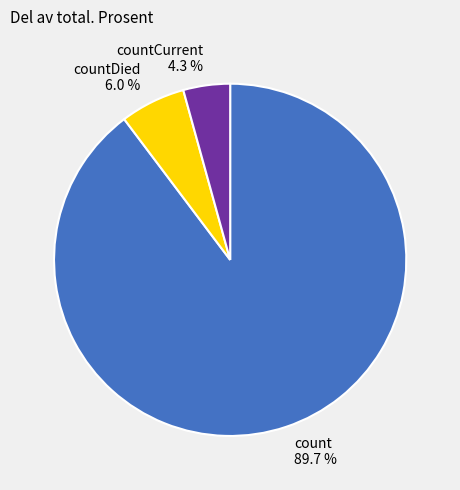

What is the total percentage of countCurrent 4.3 % and countDied 6.0 %?

10.3%